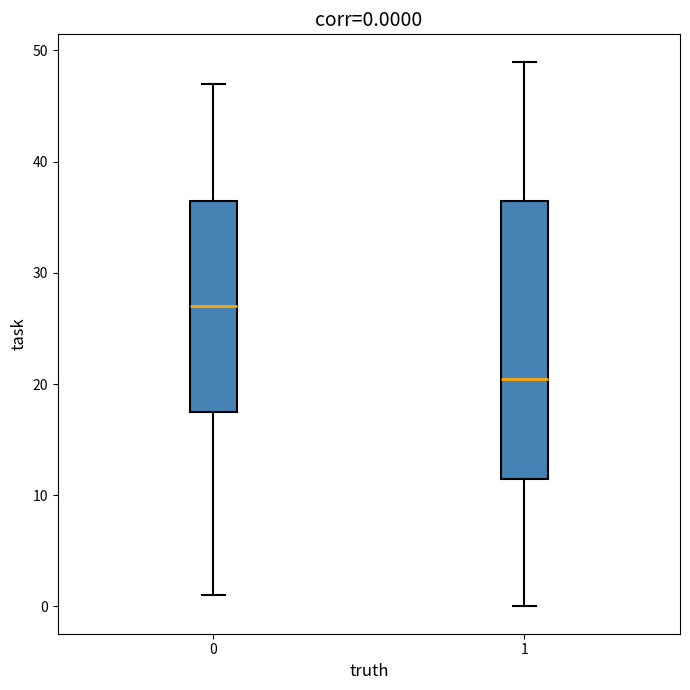

Which box's median line is the lowest?

1